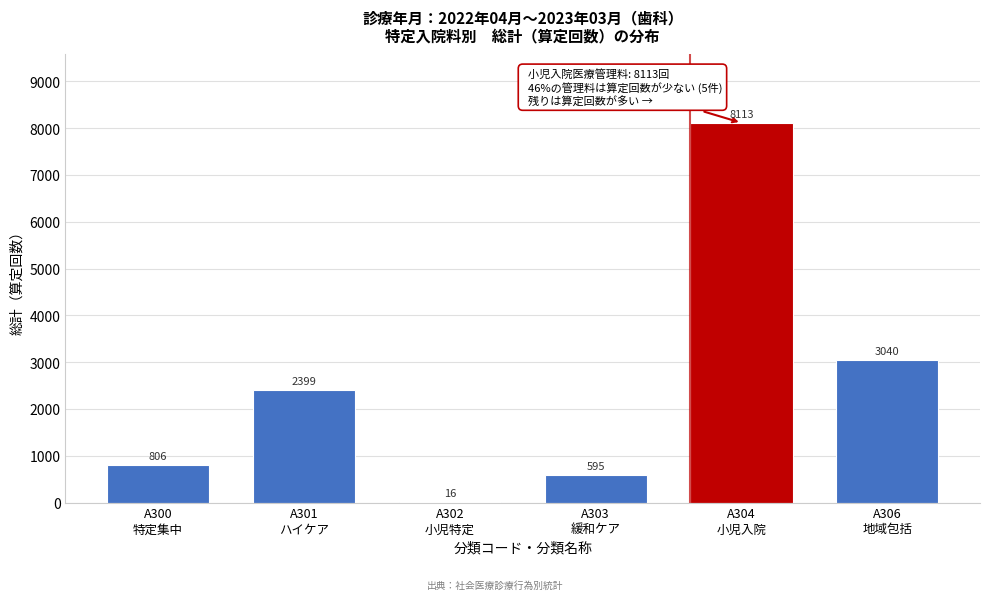

What is the sum of all values?

14969